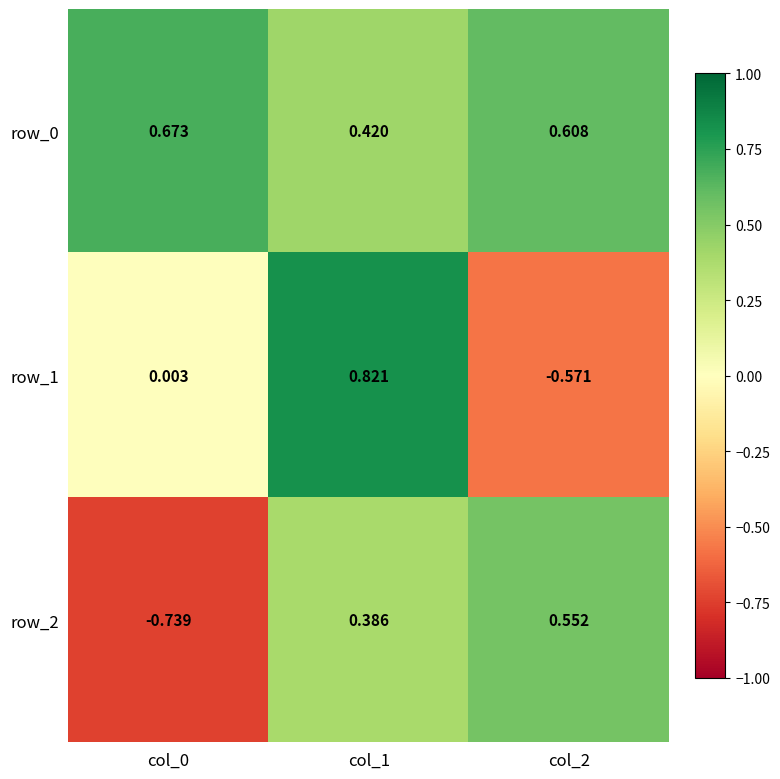

Is the value of row_0 at col_2 greater than the value of row_2 at col_1?

Yes